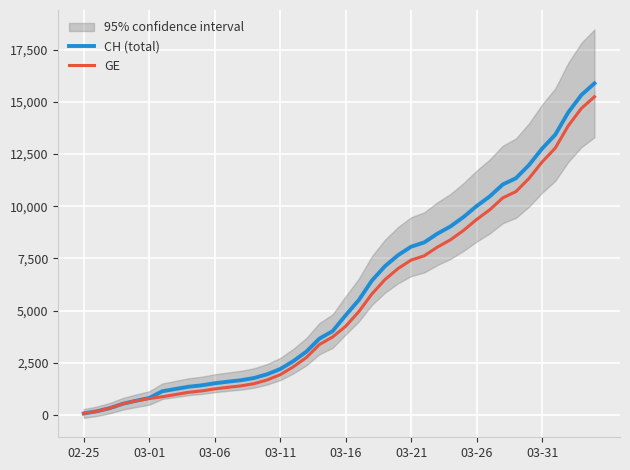

What position from the left is 34?

35